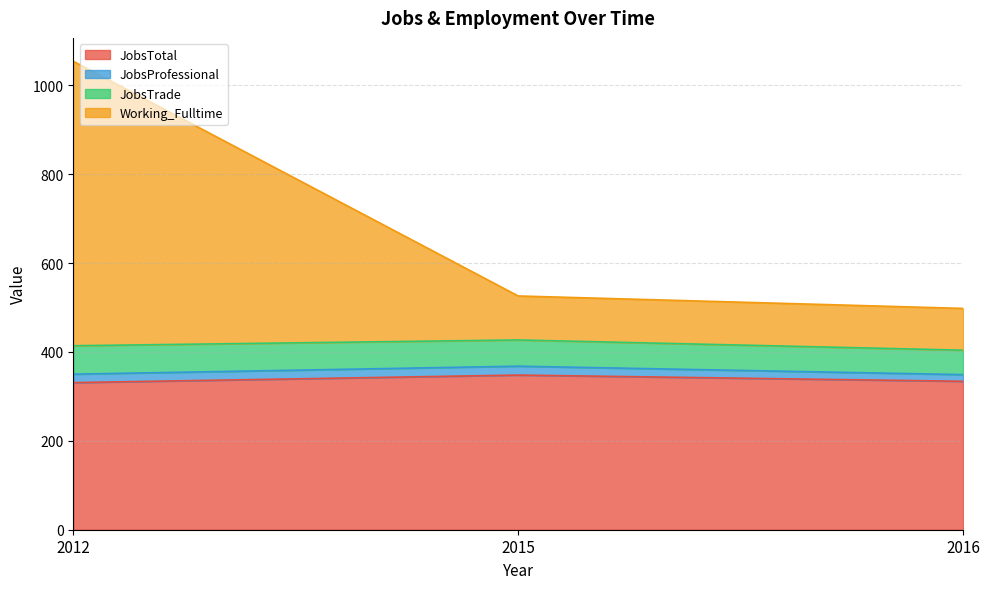

What are all the series names shown in the legend?

JobsTotal, JobsProfessional, JobsTrade, Working_Fulltime